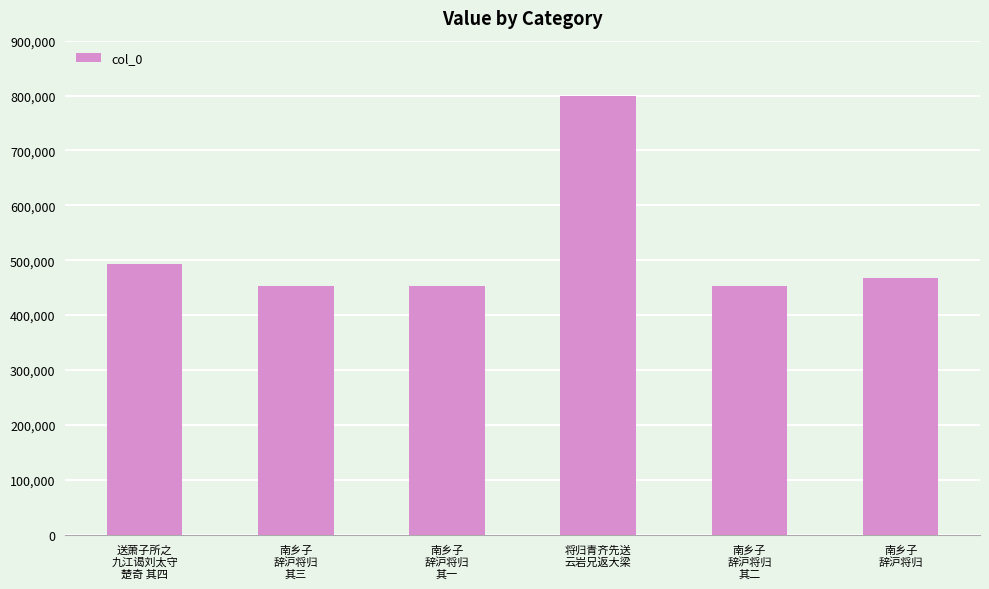

What value does the data have at 送萧子所之
九江谒刘太守
楚奇 其四, to the nearest 100?

492300